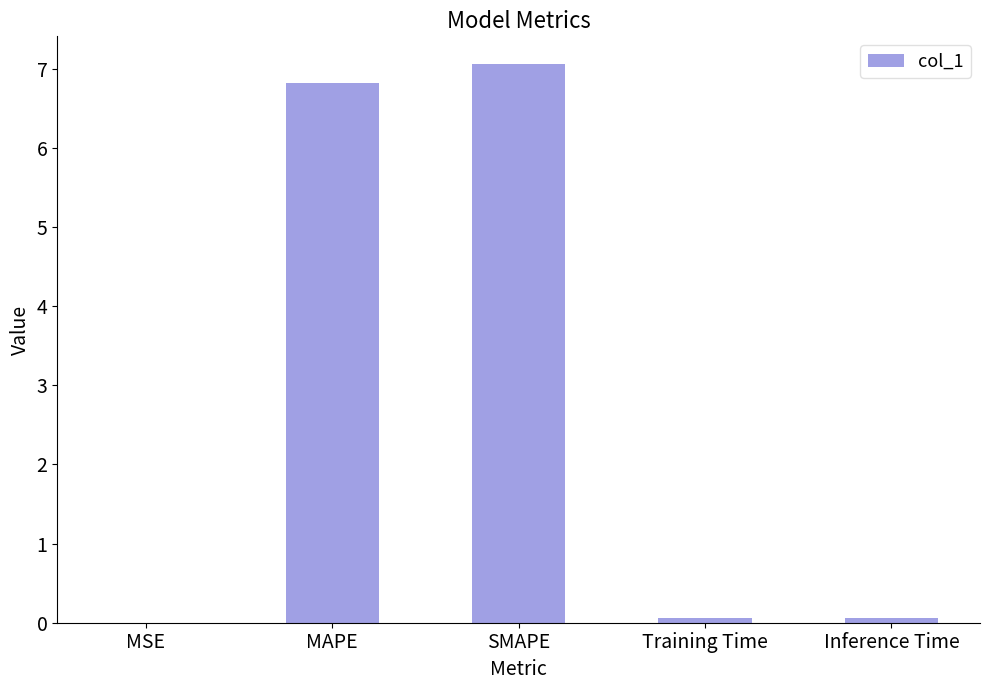

Which label corresponds to the largest value in the chart?

SMAPE